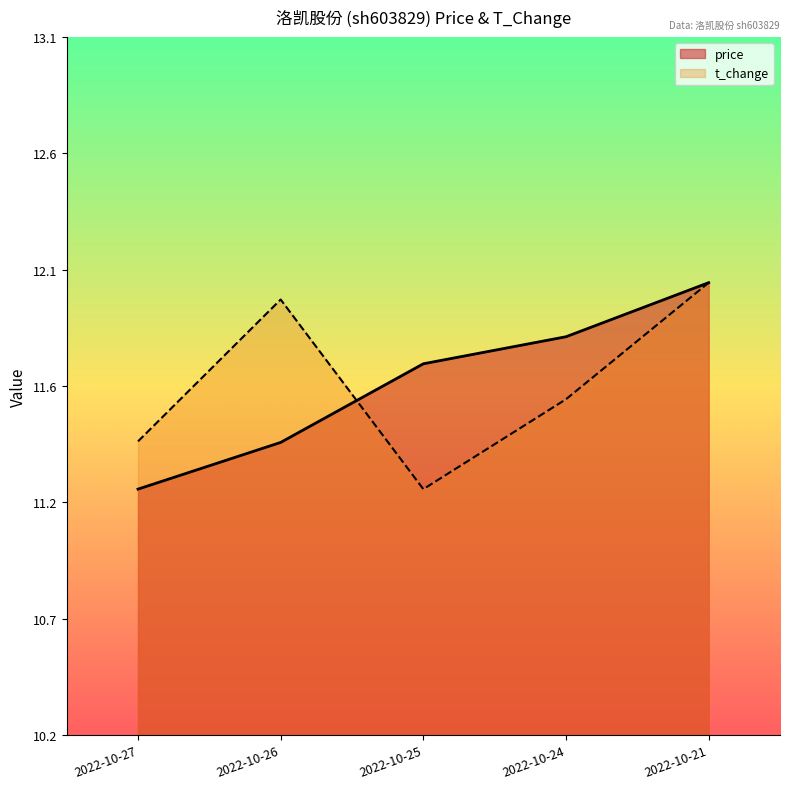

What is the value of the price point at the 4th from the left?

11.8